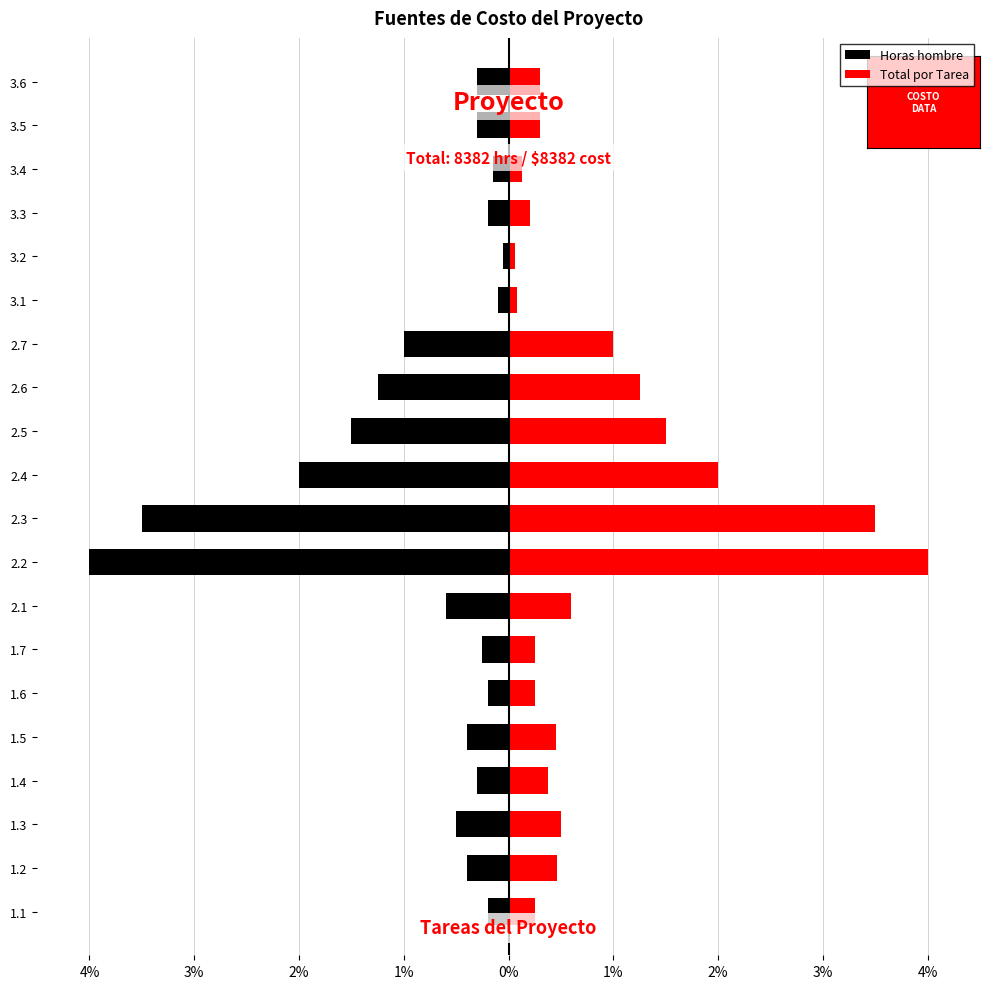

Is it true that Total por Tarea equals 0.3 at 18?

True